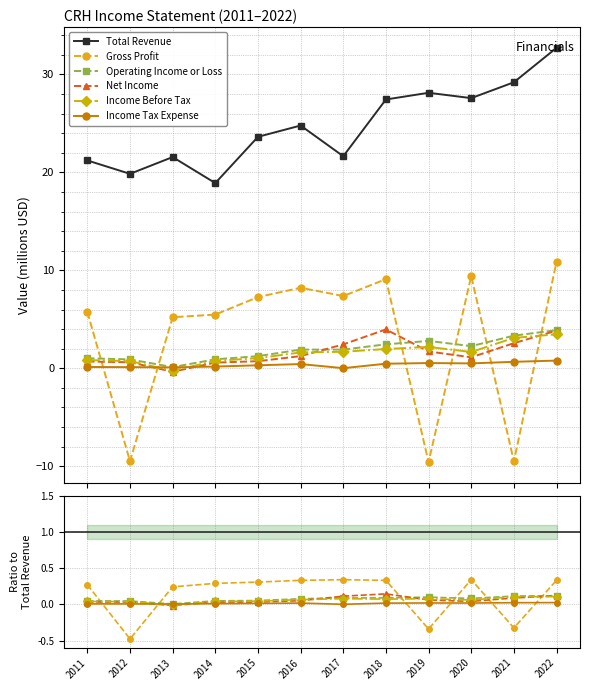

The Gross Profit series shows 0.3 at 2015. True or false?

True